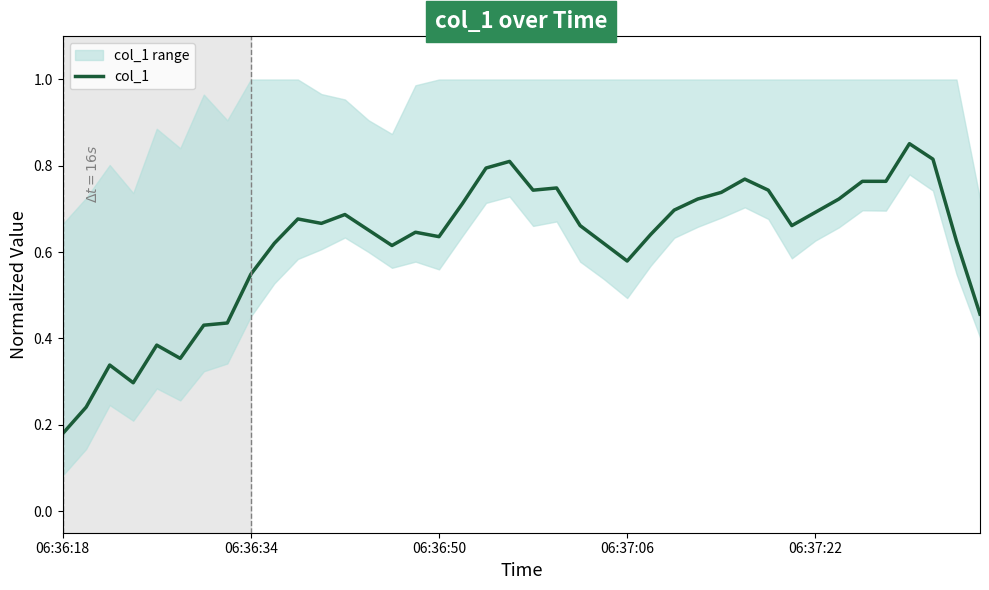

Where is col_1 nearest to the value 0?

06:36:18